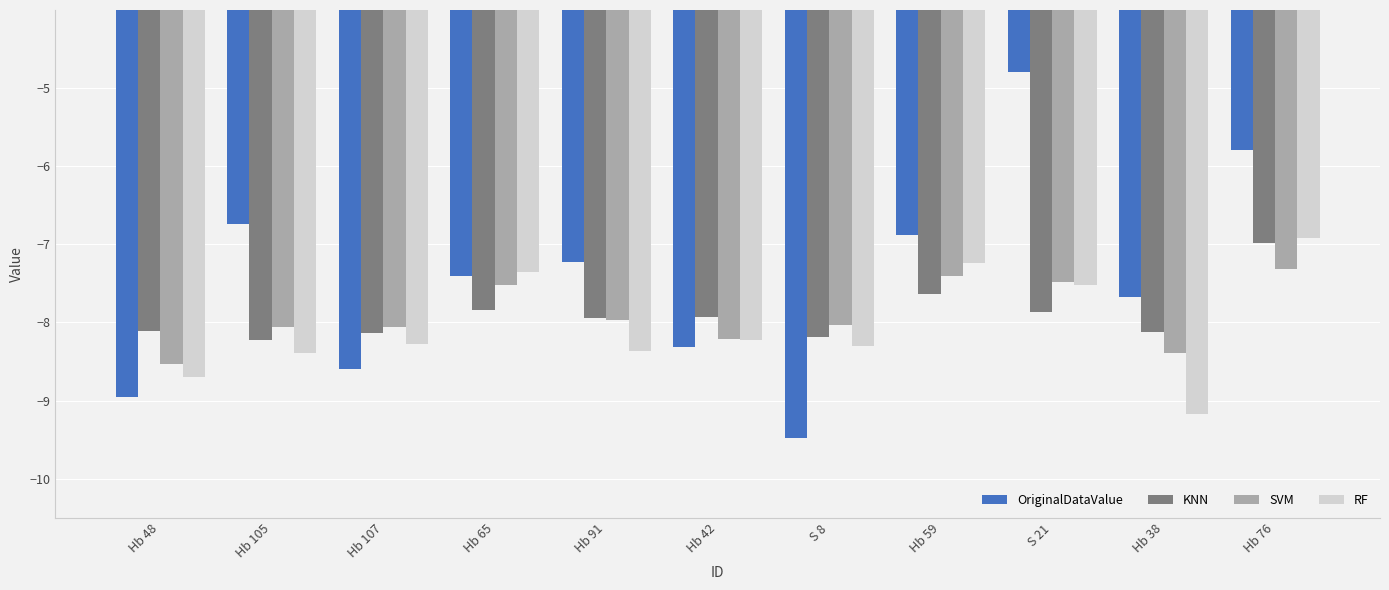

What is the difference between the highest and lowest values at Hb 65?

0.5